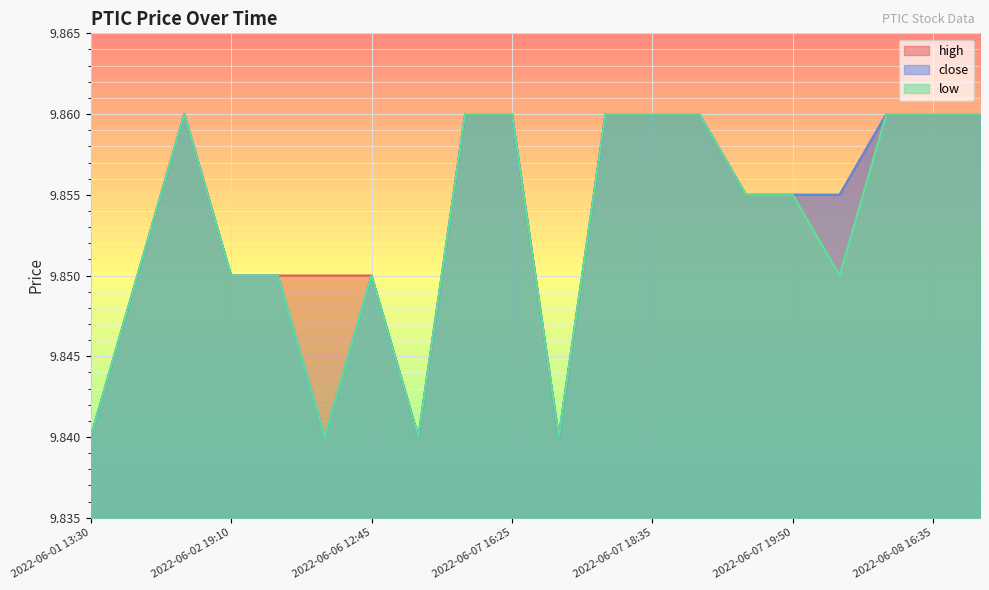

What is the label of the 13th point from the right?

2022-06-07 13:50